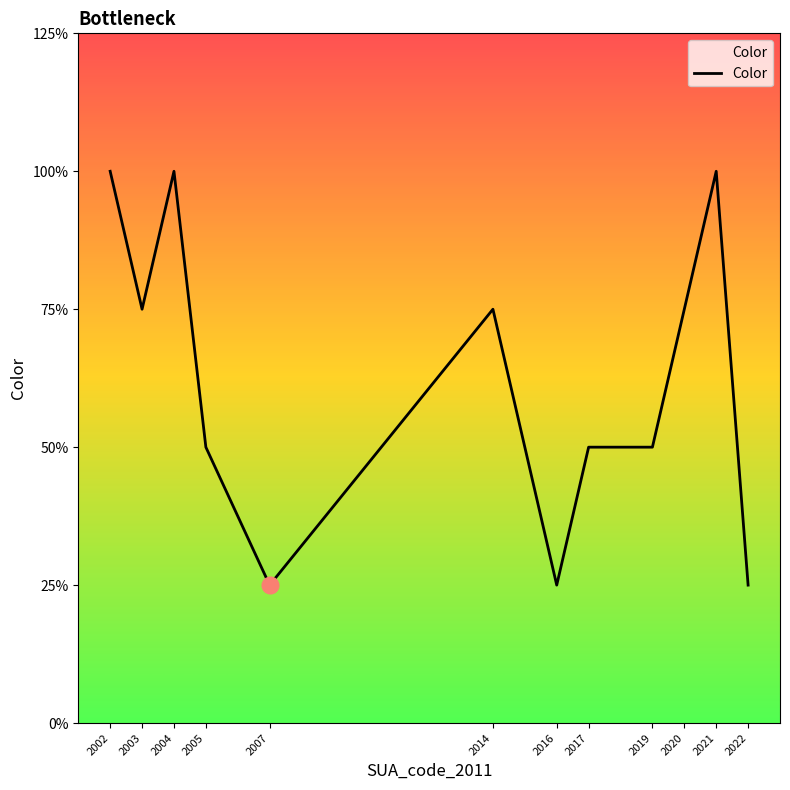

True or false: the data shows 1 at 2022.

False